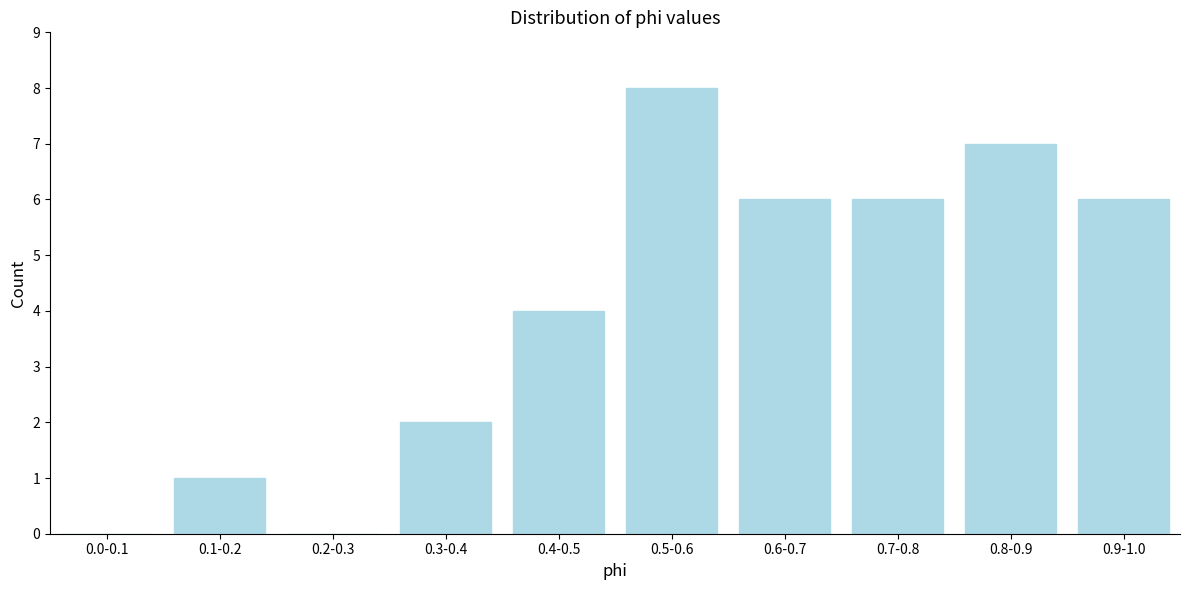

Reading left to right, transcribe all the data shown in this chart.

0.0-0.1=0	0.1-0.2=1	0.2-0.3=0	0.3-0.4=2	0.4-0.5=4	0.5-0.6=8	0.6-0.7=6	0.7-0.8=6	0.8-0.9=7	0.9-1.0=6